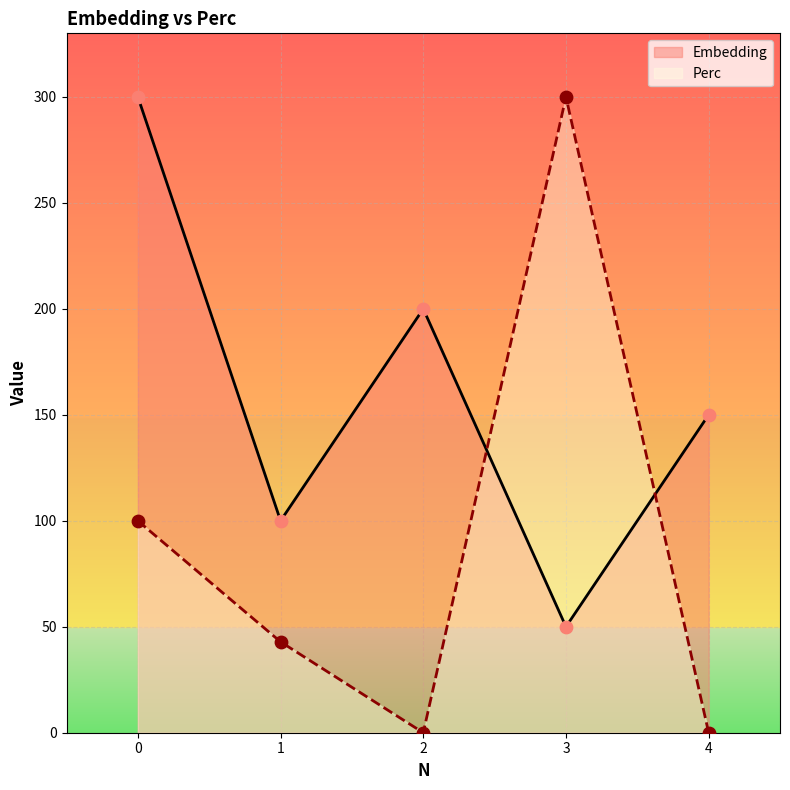

Which series reaches the minimum Y coordinate?

Perc